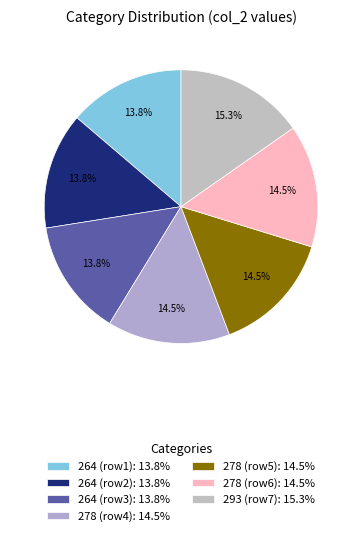

How many slices are in this pie chart?

7